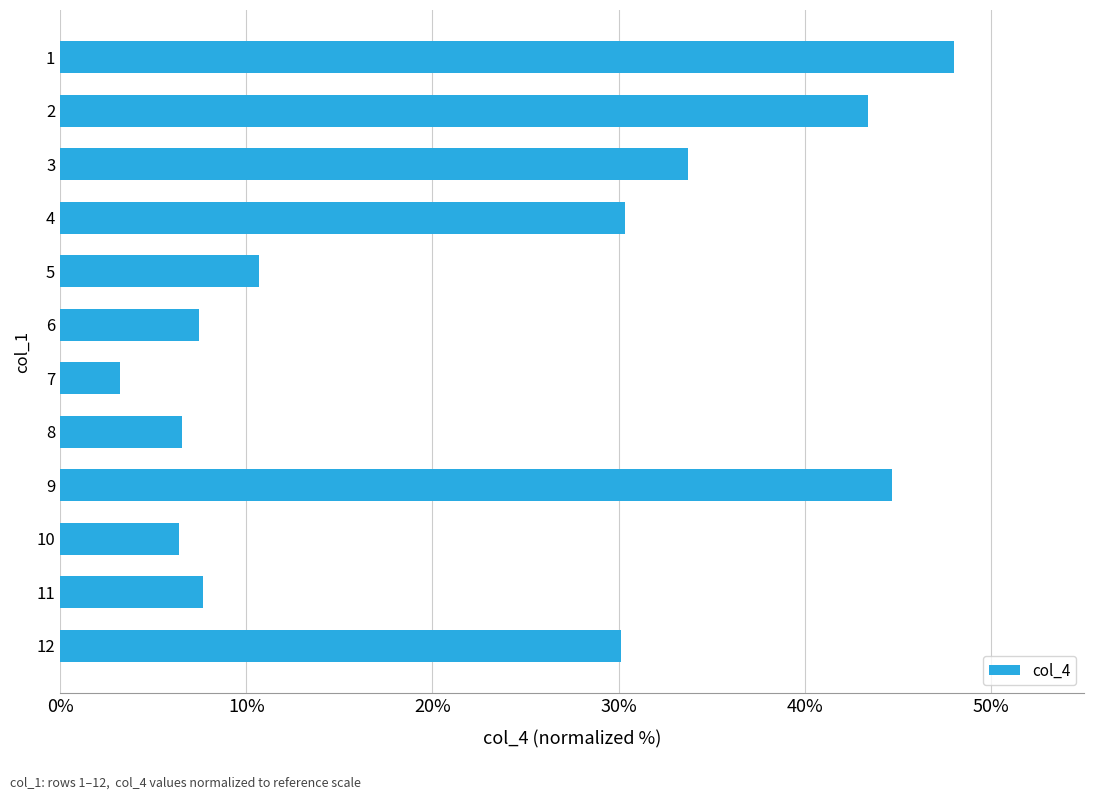

What is the change in value from 5 to 10?

-4.3